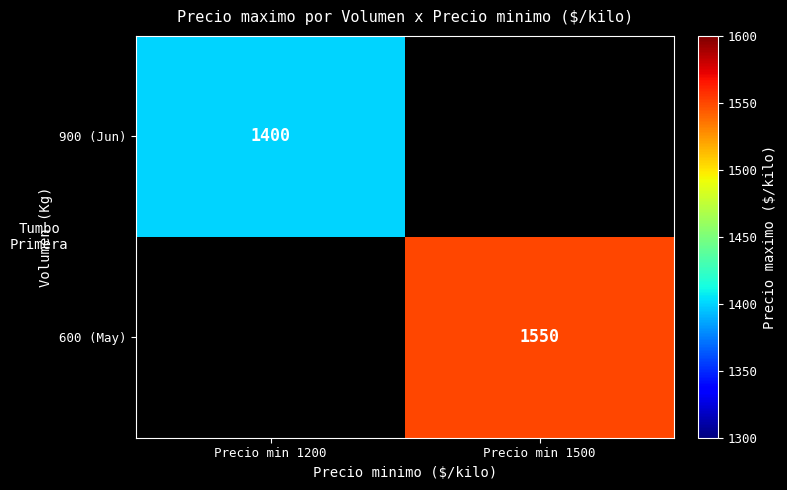

What is the highest value of the 900 (Jun) series?

1400.0